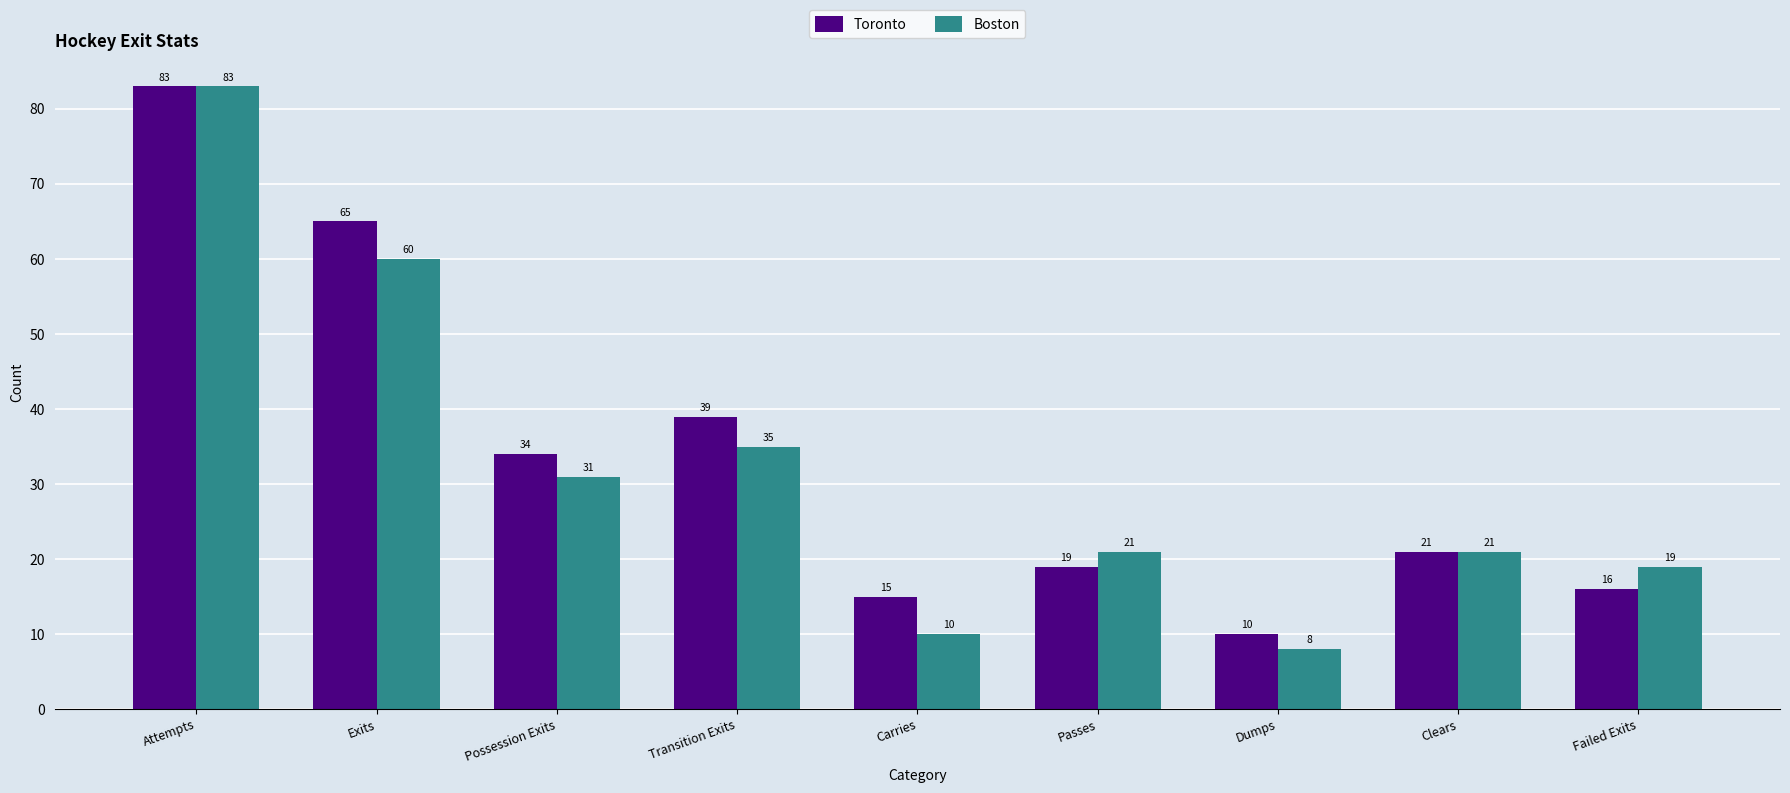

What is the spread (max minus min) of values at Possession Exits?

3